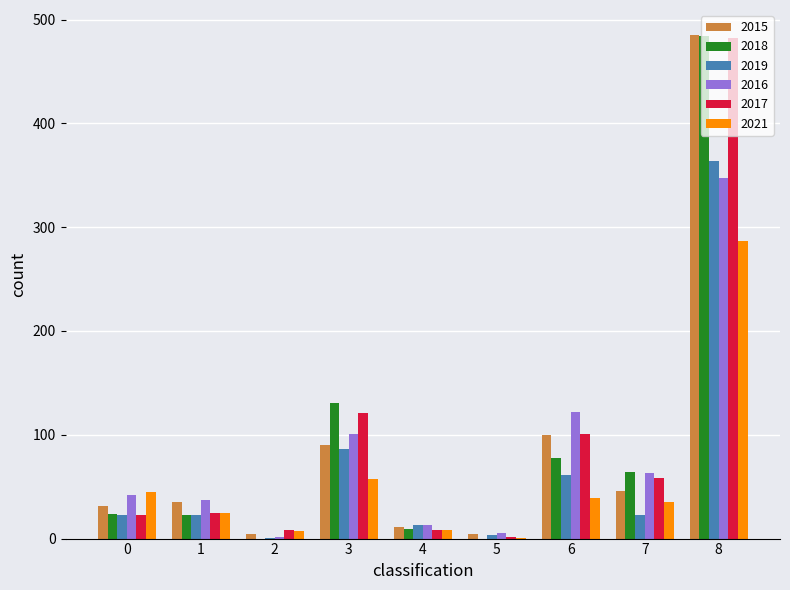

Where is 2018 nearest to the value 242?

3